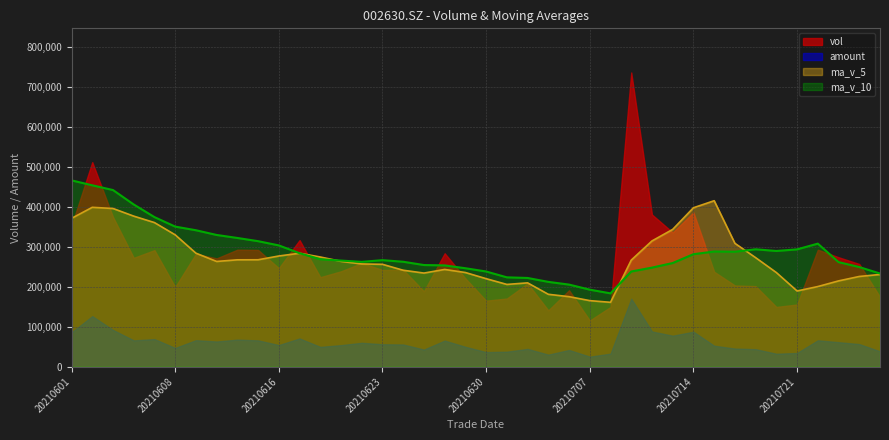

Count the number of data series in this chart.

4